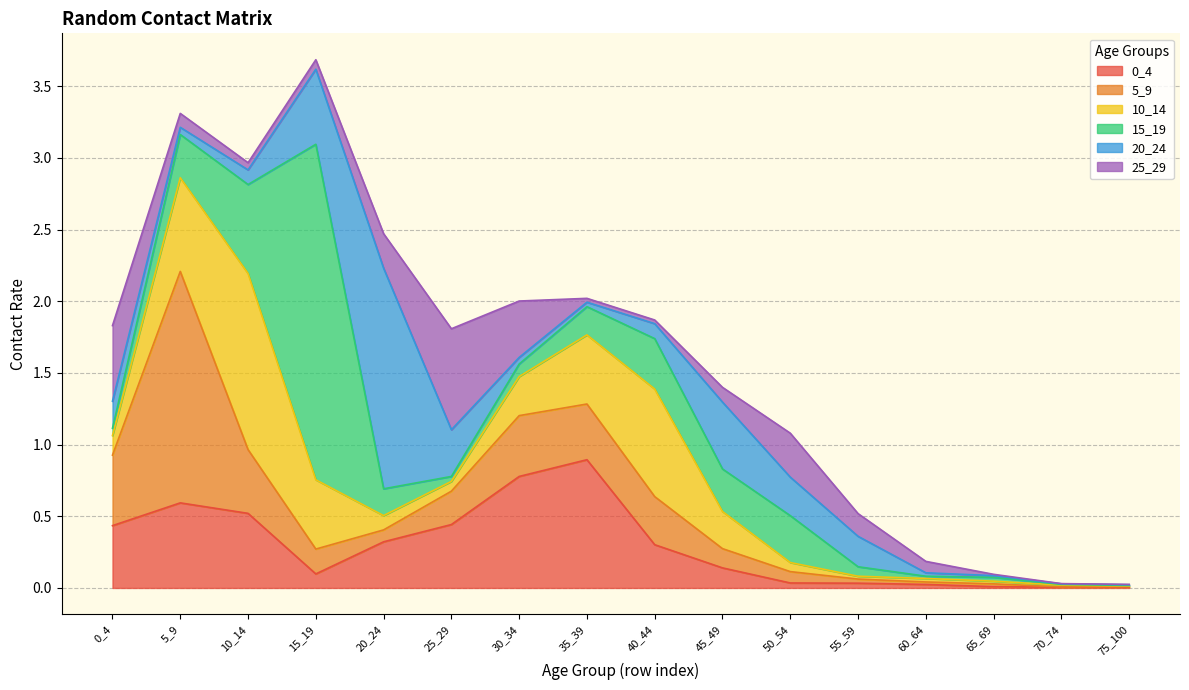

At which label does 25_29 reach its peak?

25_29